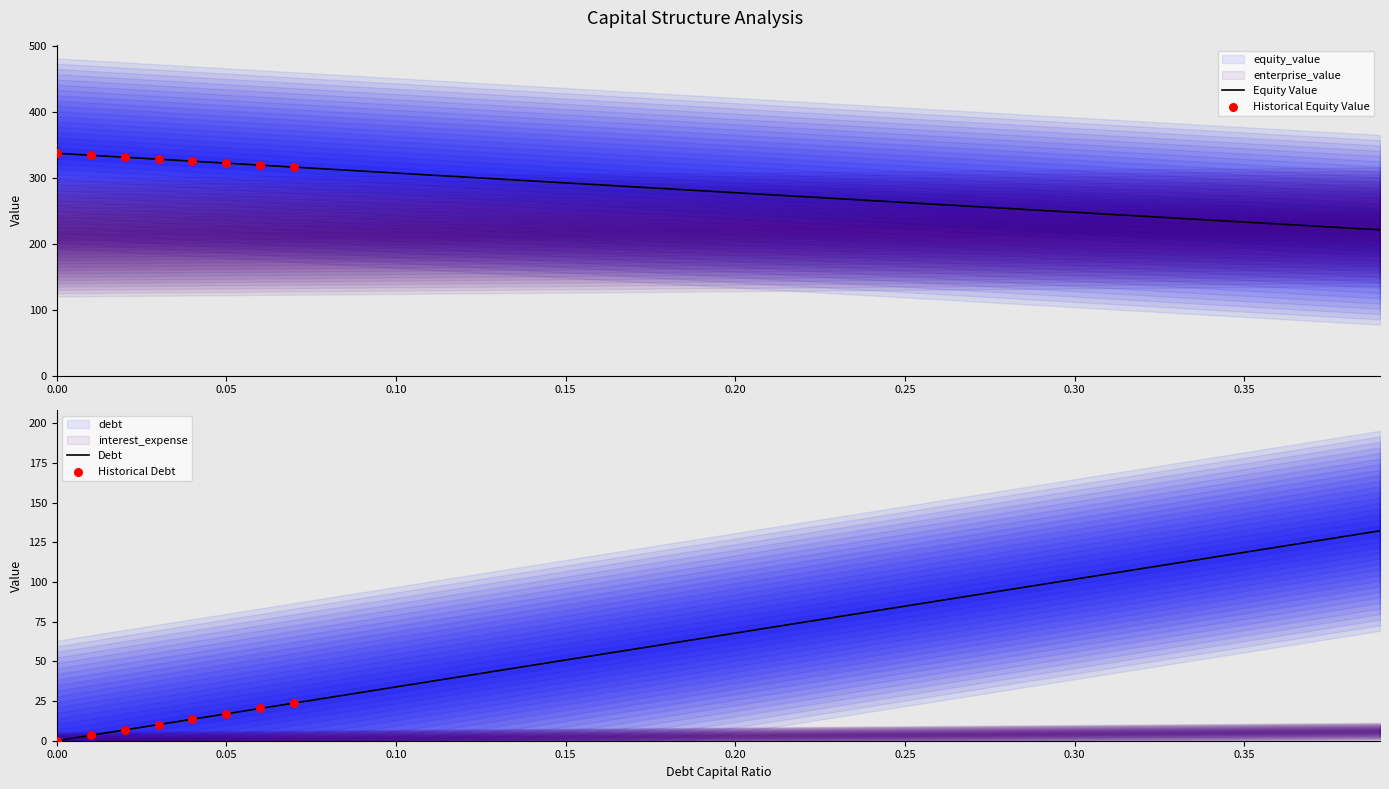

Which series has the largest Y range (max minus min)?

enterprise_value